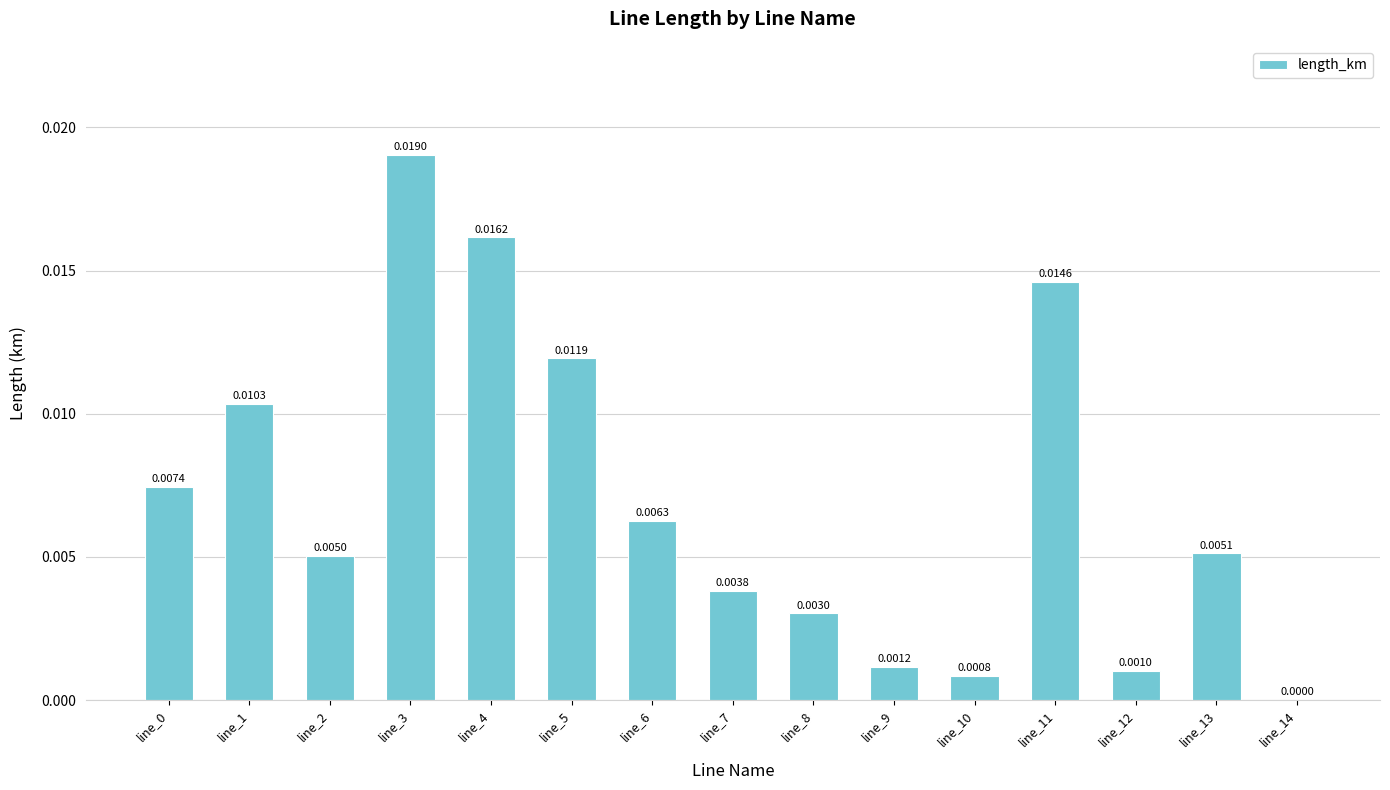

Between line_0 and line_4, which is larger?

line_4